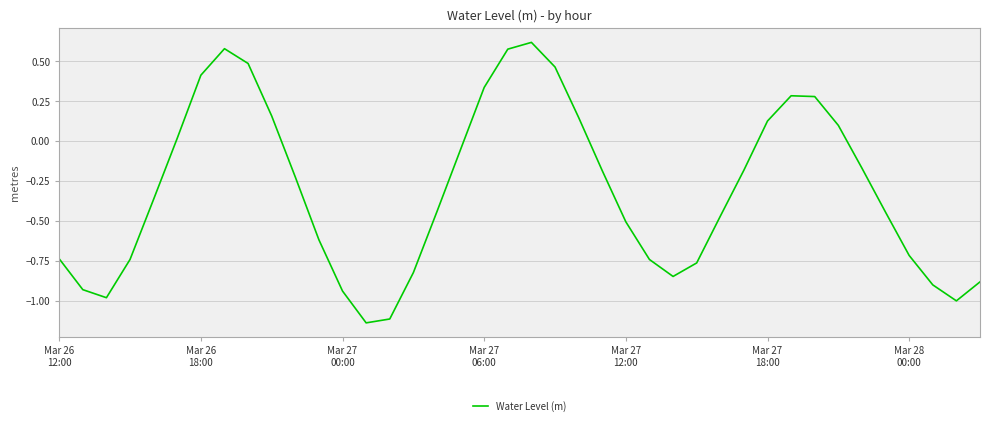

What is the difference between the maximum and minimum values?

1.8